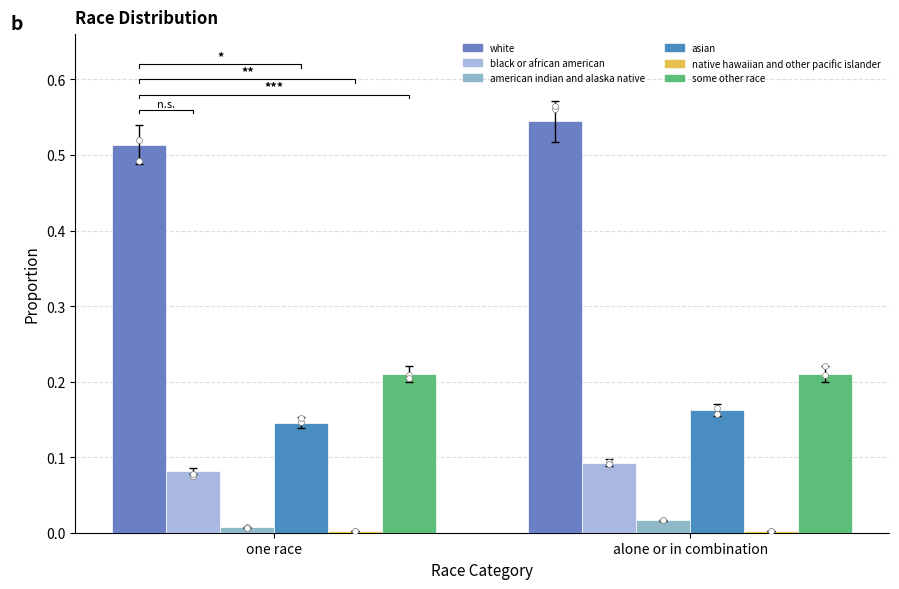

What are all the series names shown in the legend?

white, black or african american, american indian and alaska native, asian, native hawaiian and other pacific islander, some other race